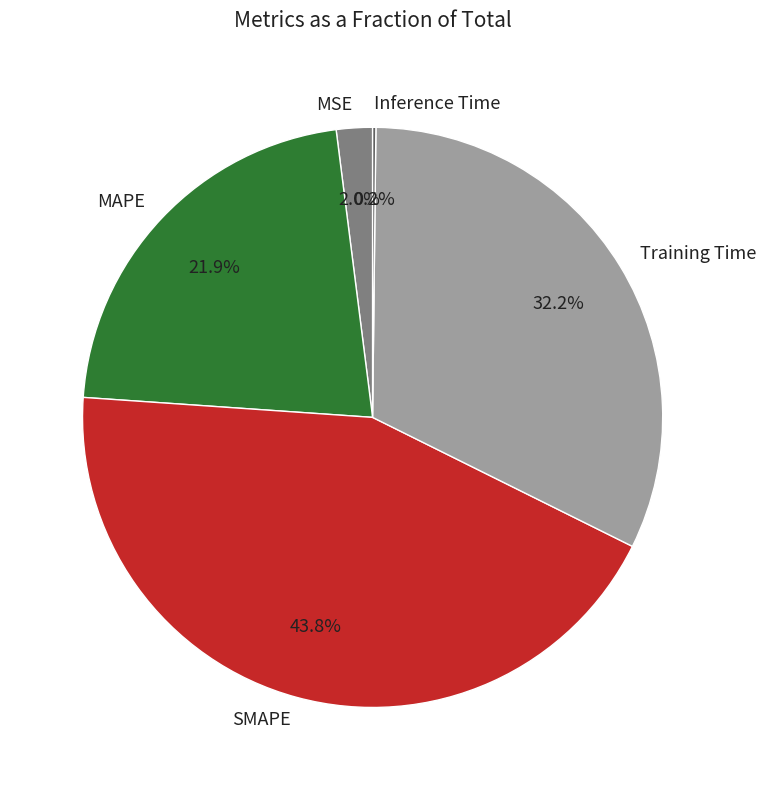

Approximately how many times larger is the value at SMAPE compared to MAPE?

2.0